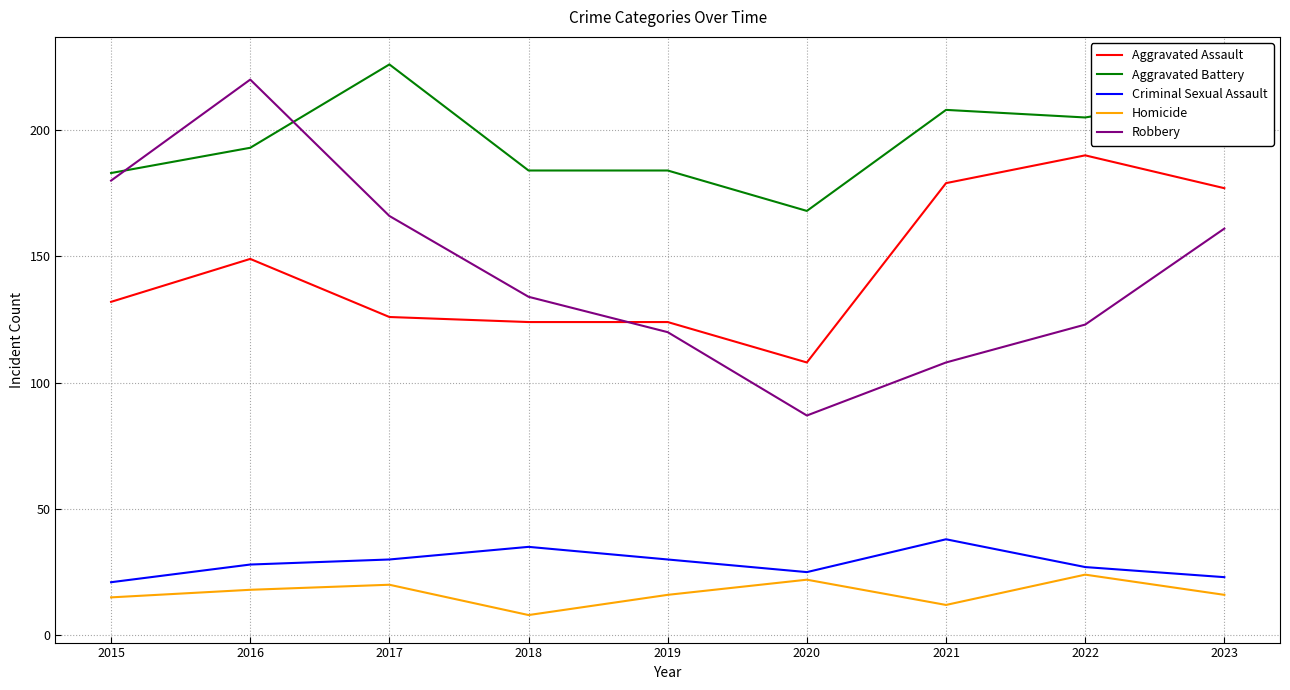

The value of Aggravated Assault at 2020 is 108. True or false?

True